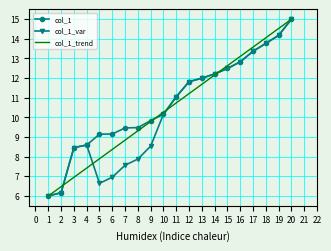

Which series has the largest total across all categories?

col_1